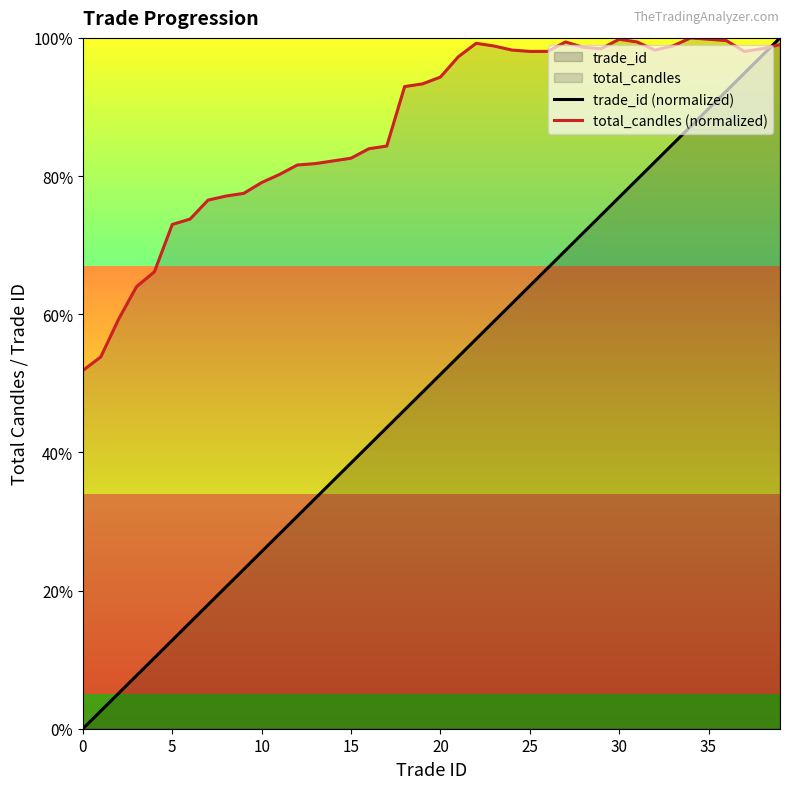

The value of total_candles (normalized) at 25 is 98.0. True or false?

True